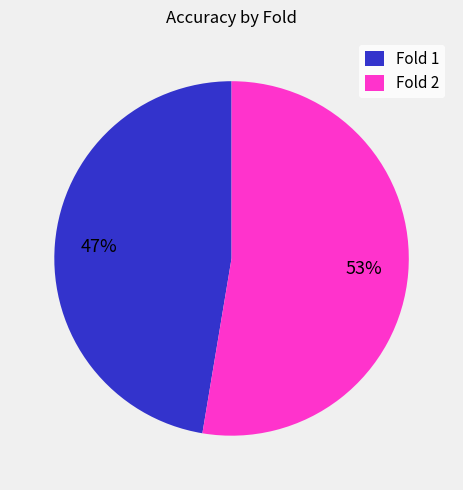

Do Fold 2 and Fold 1 together represent more than half of the pie?

Yes